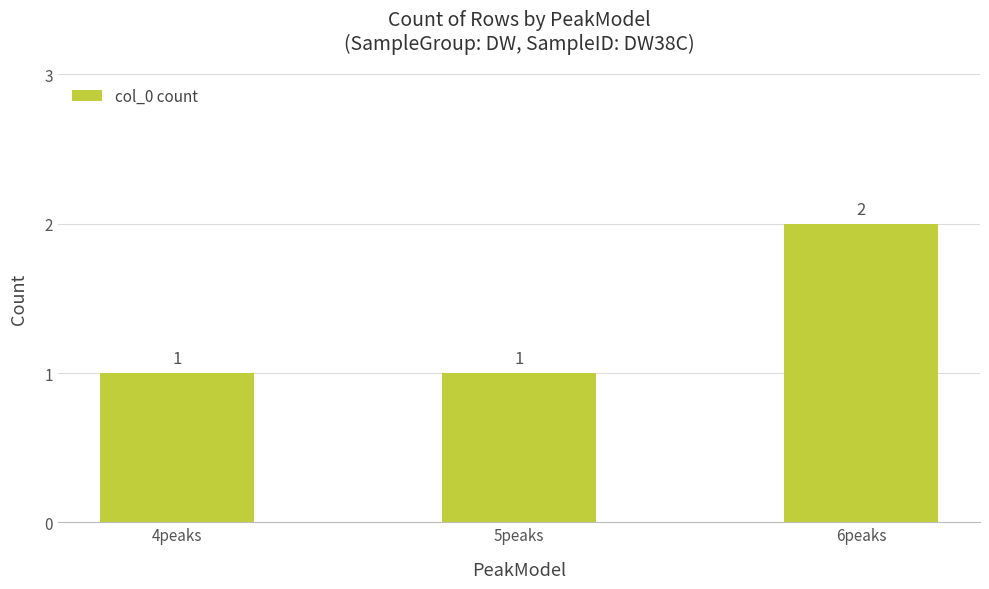

Which label corresponds to the largest value in the chart?

6peaks